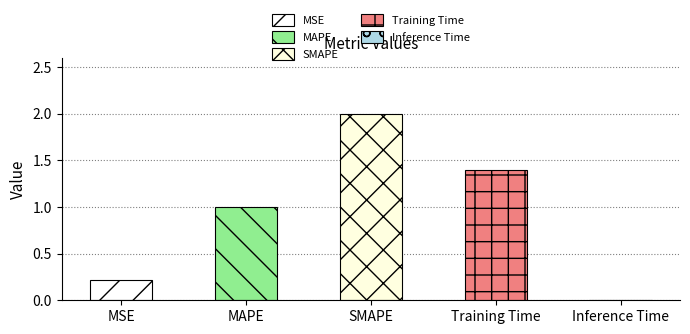

What is the difference between the maximum and minimum values?

2.0